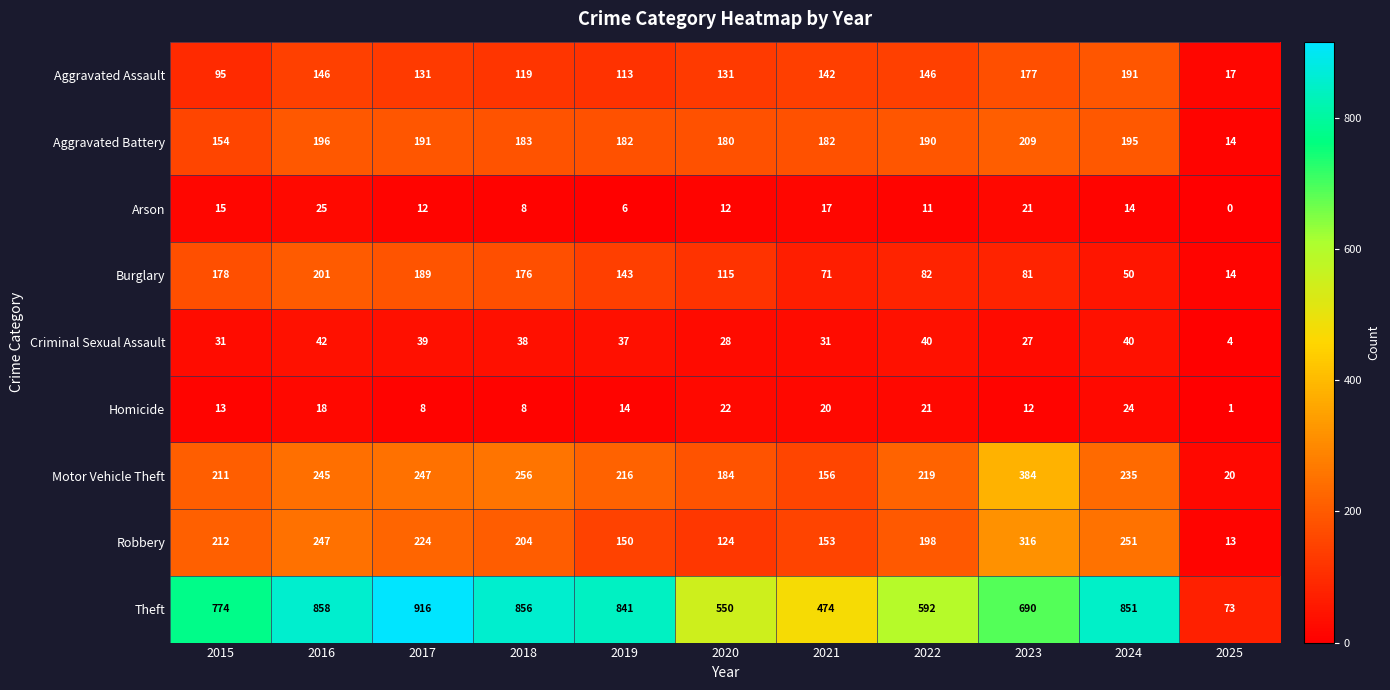

Rank the series by their maximum value, from lowest to highest.

Homicide, Arson, Criminal Sexual Assault, Aggravated Assault, Burglary, Aggravated Battery, Robbery, Motor Vehicle Theft, Theft